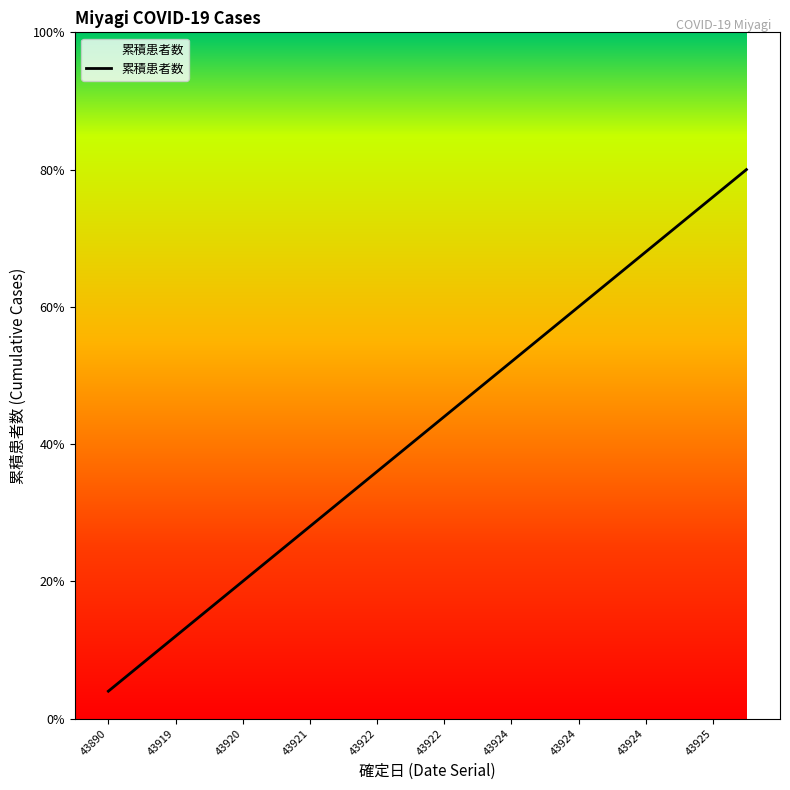

What is the sum of all values?

210